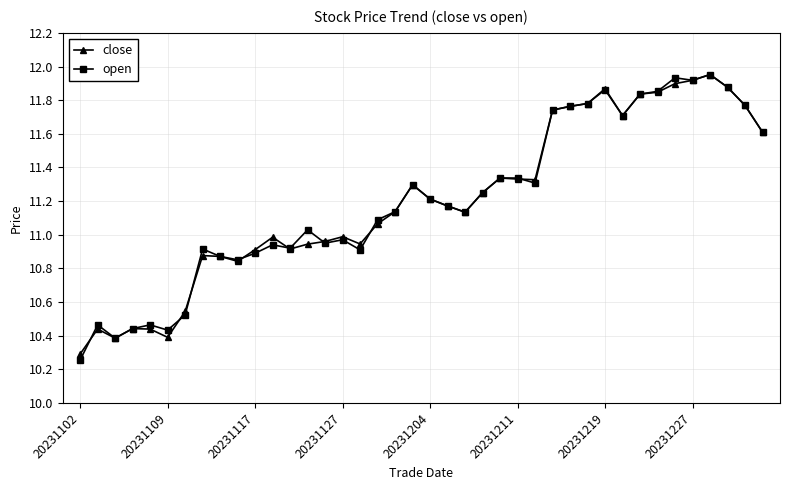

At how many categories does at least one series exceed 10?

40